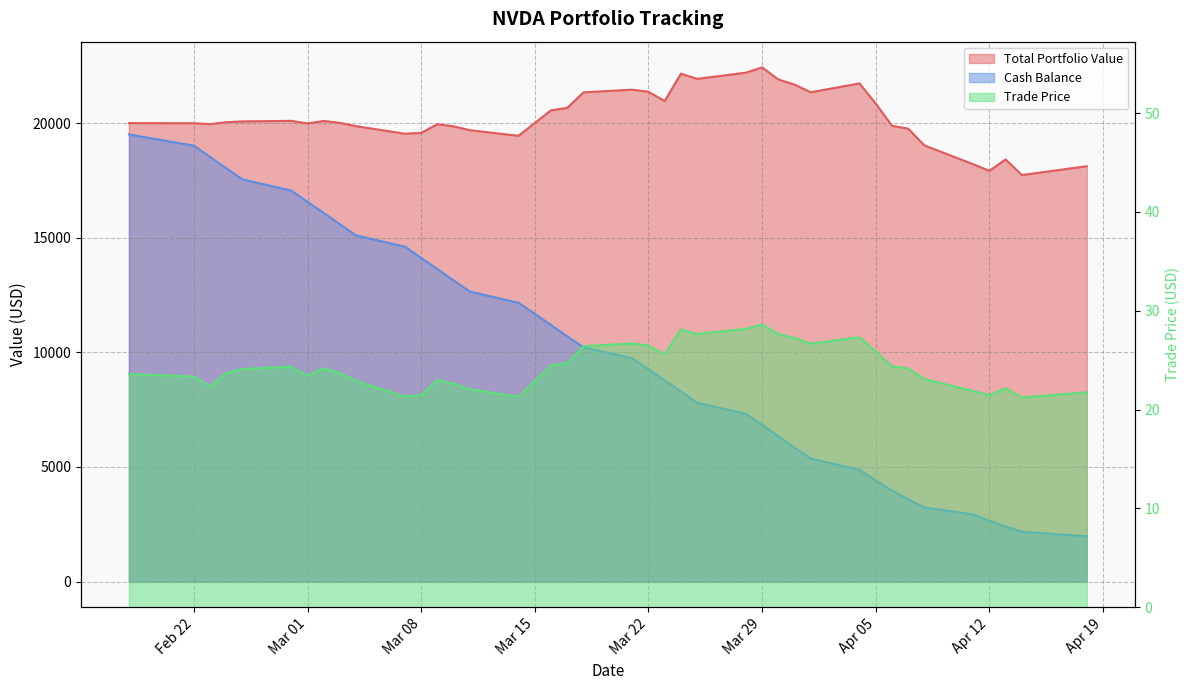

What is the difference between the highest and lowest values at 2022-04-11?

18184.9